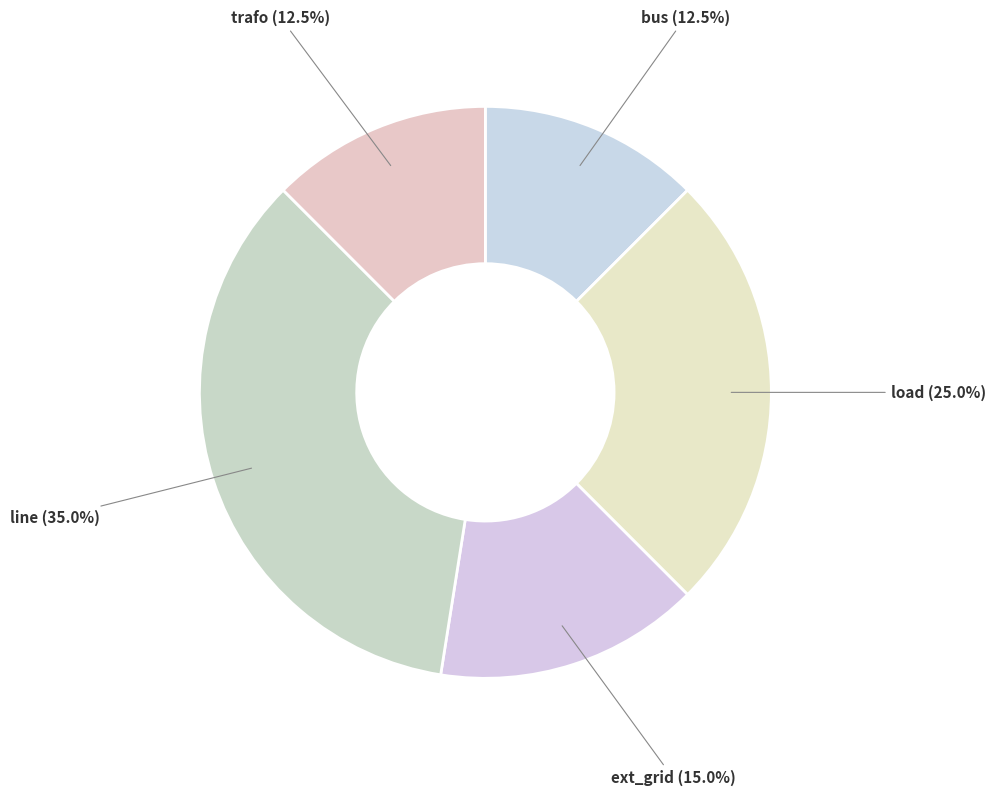

Is it true that ext_grid is 15% of the pie?

True